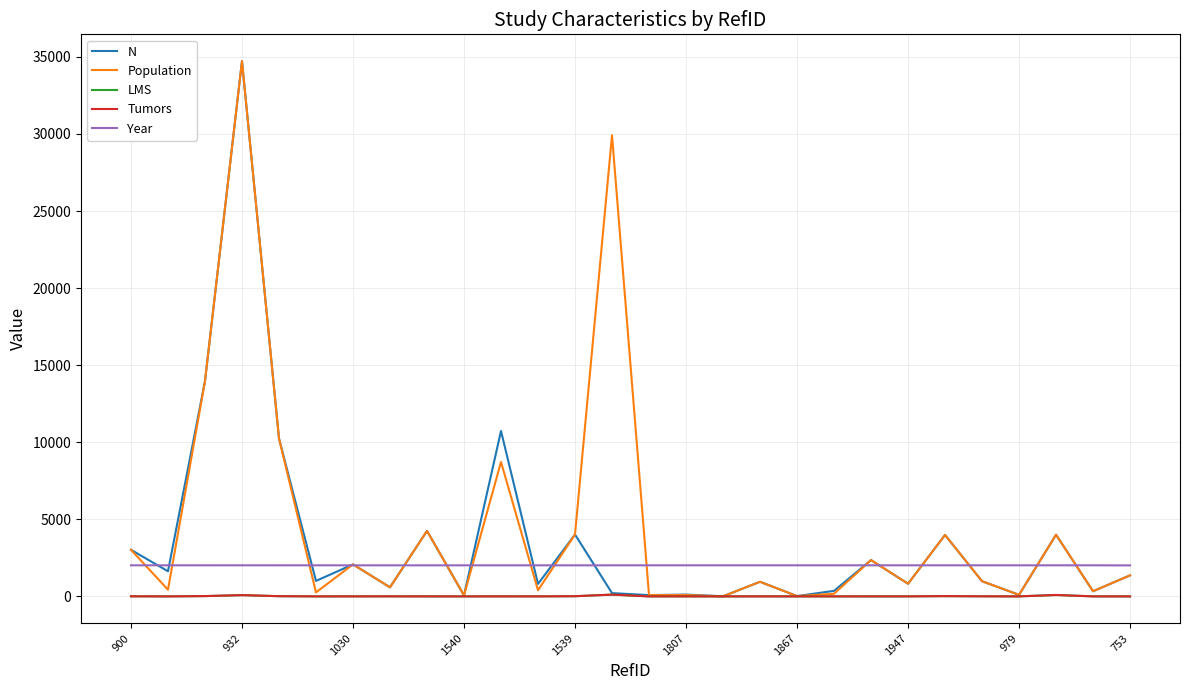

Does the chart display data point markers on the line(s)?

No